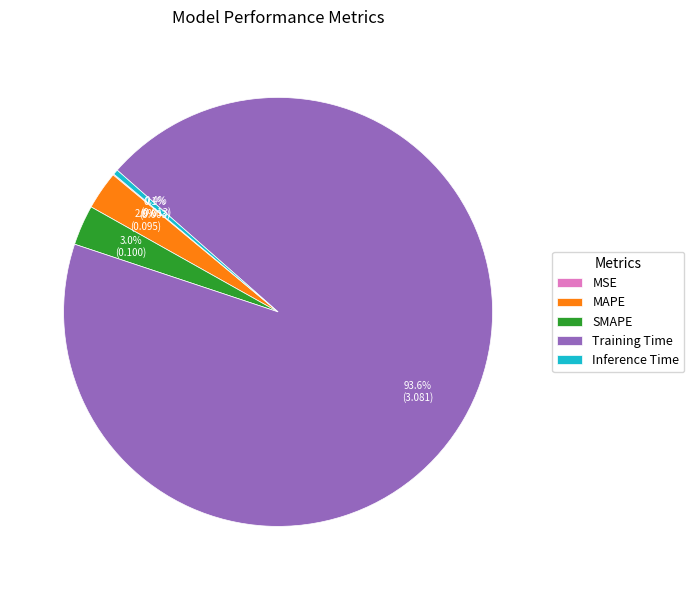

What percentage is NOT represented by Training Time?

6.4%